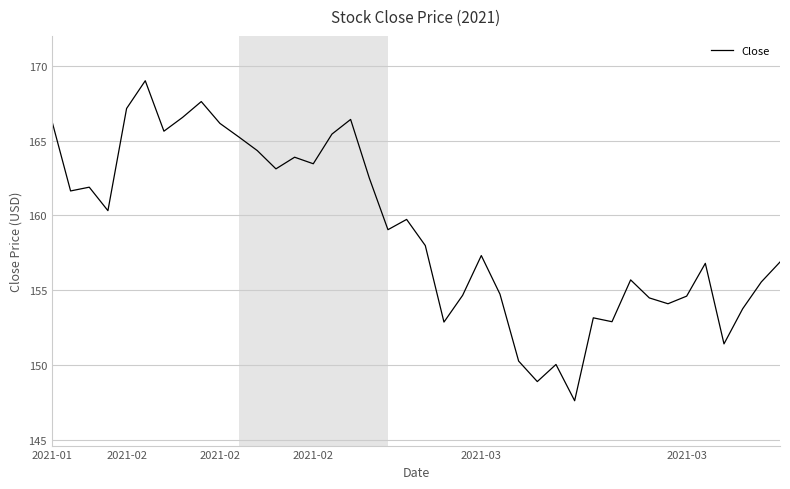

What is the greatest value displayed?

169.0